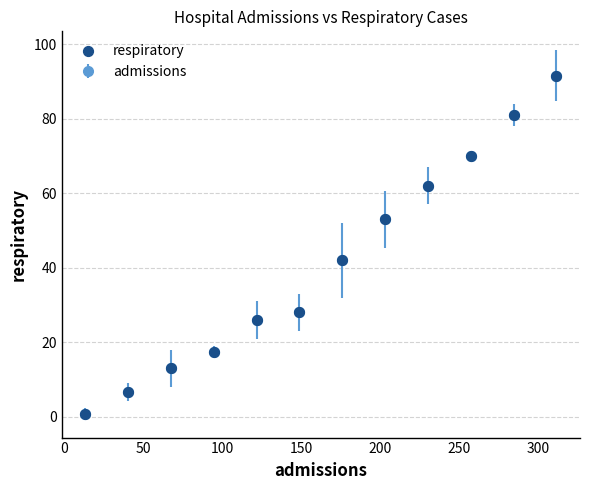

What is the greatest value displayed?

91.6